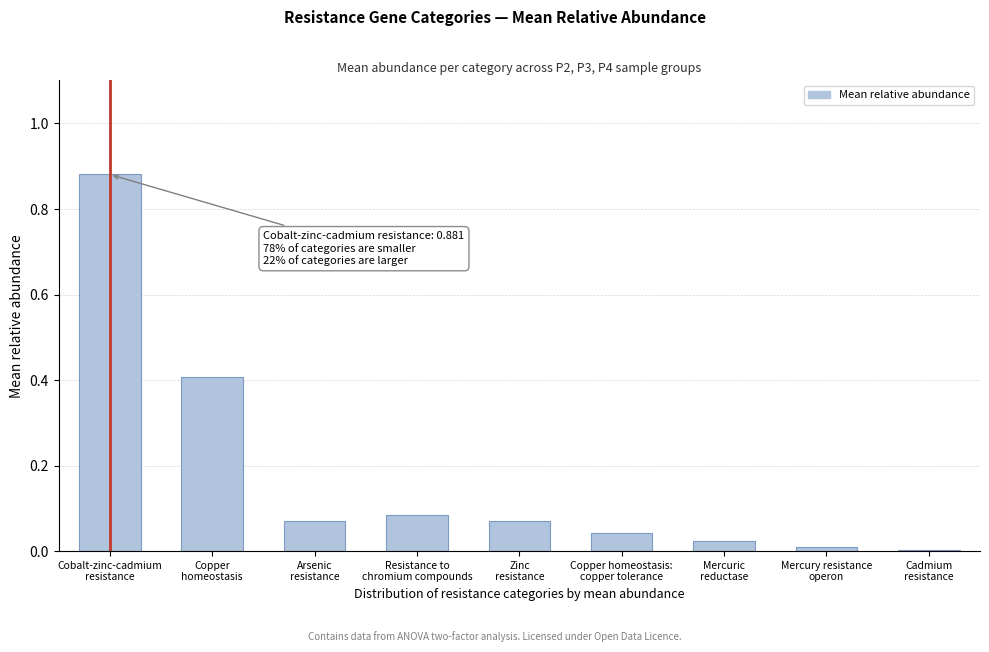

What is the sum of all values?

1.6